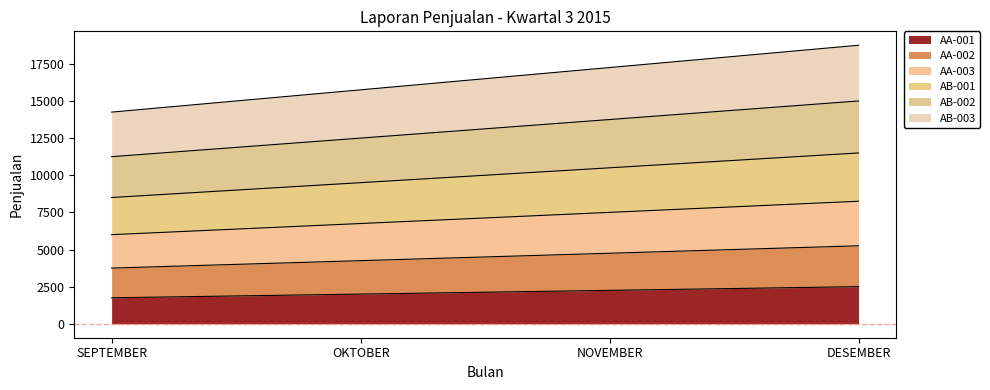

What is the smallest value displayed?

1750